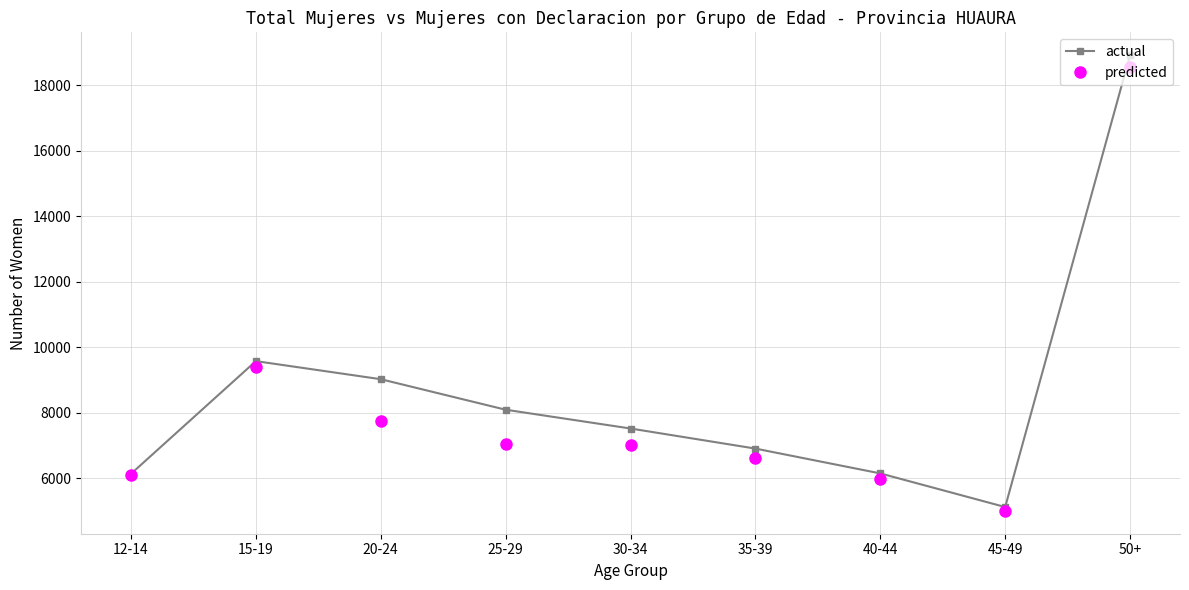

Where is predicted nearest to the value 11777?

15-19